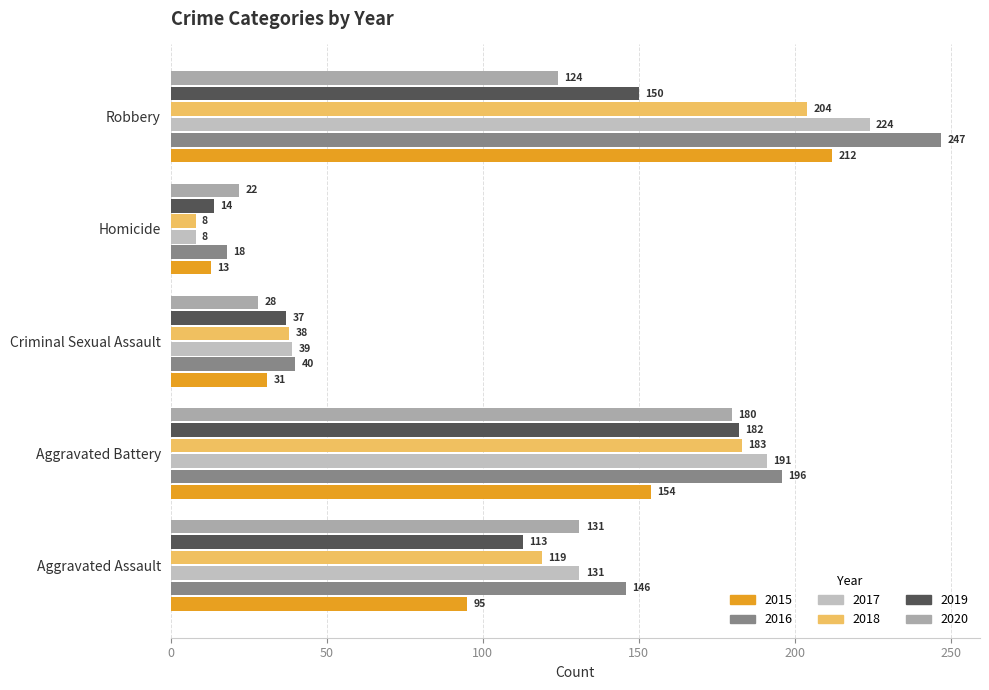

At which label does 2020 reach its minimum?

Homicide